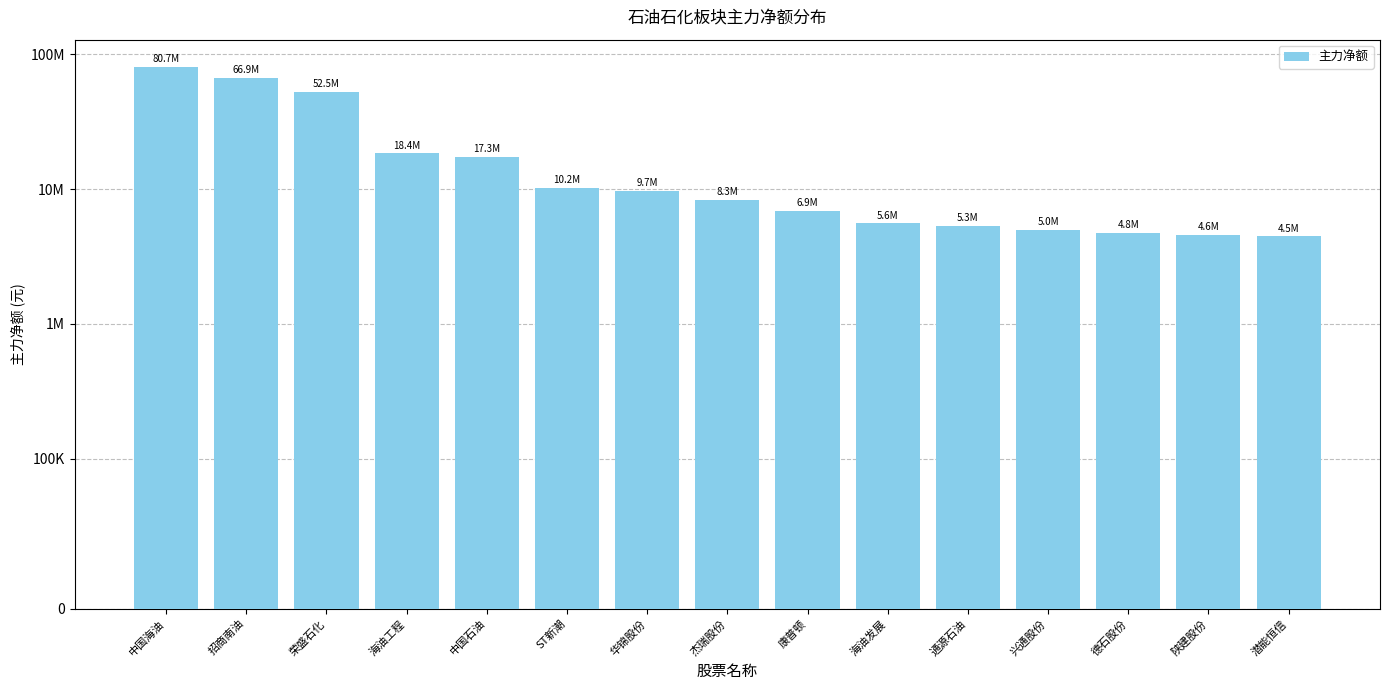

Where does the data first go above 8294229?

中国海油